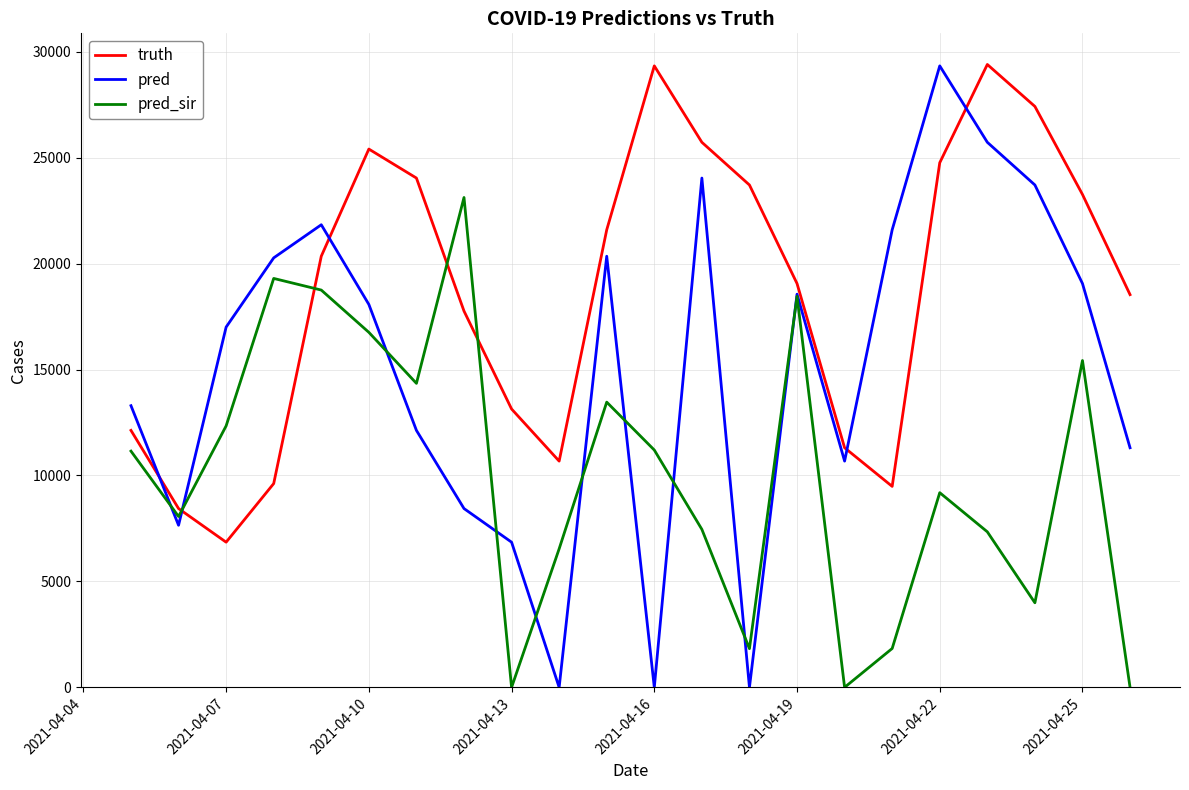

What is the highest value of the pred_sir series?

23118.0